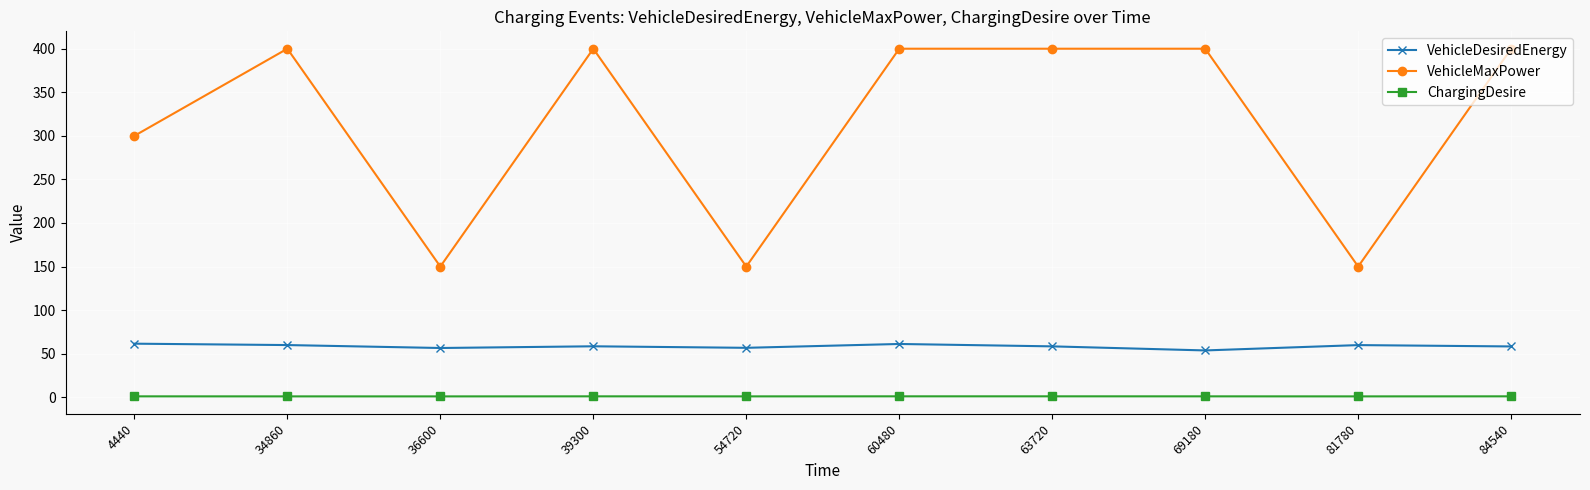

Which series has the largest range (max minus min)?

VehicleMaxPower